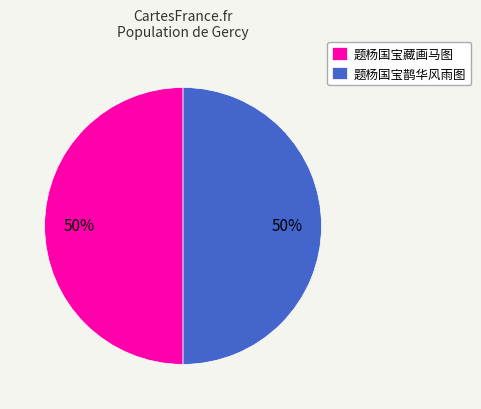

To the nearest percent, what percentage of the pie is 题杨国宝藏画马图?

50%